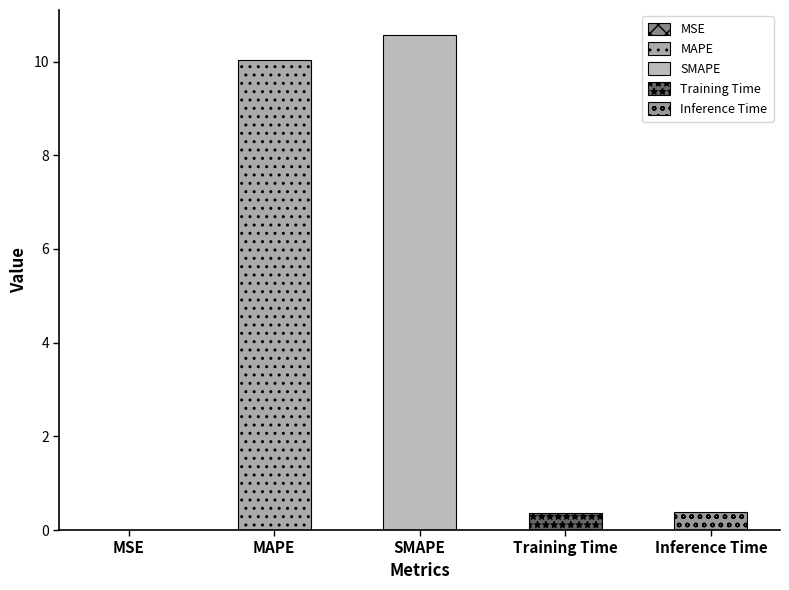

Does the chart contain any negative values?

No